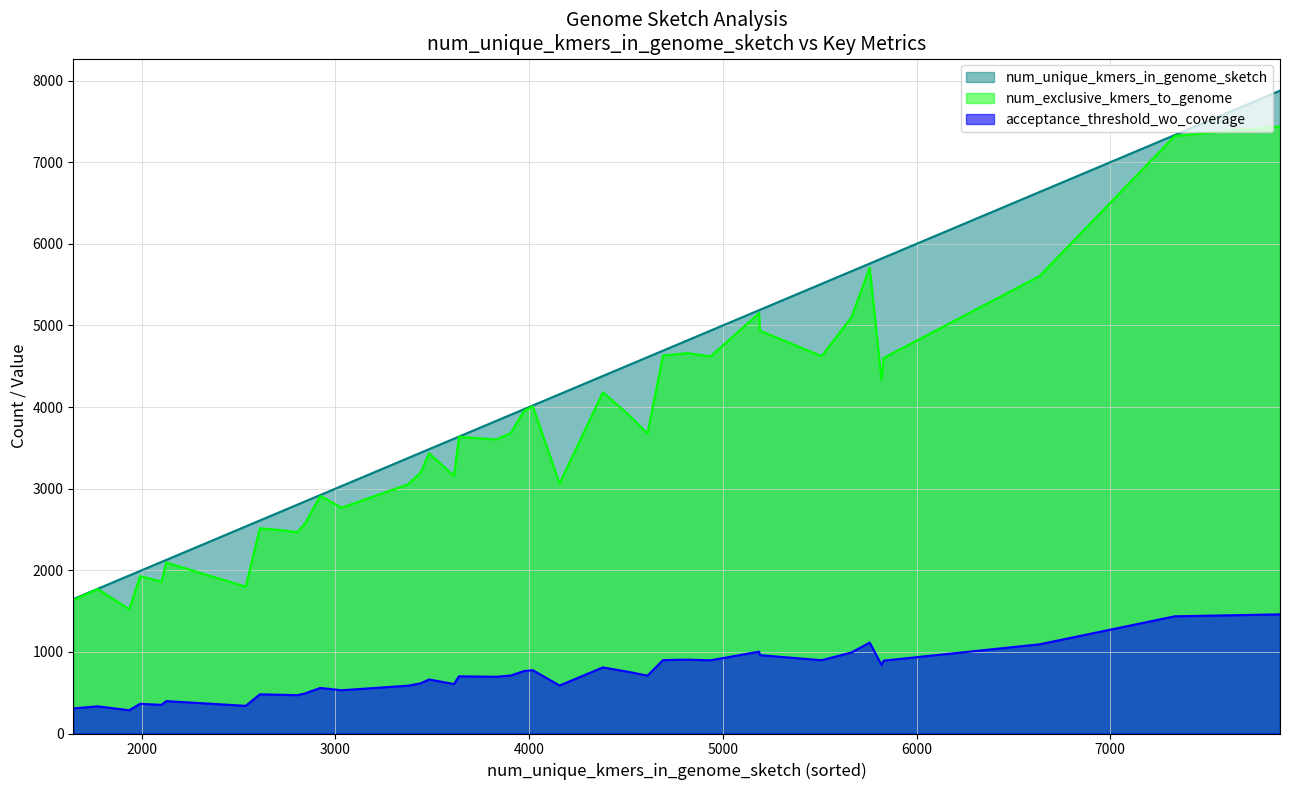

Rank the series by their maximum value, from lowest to highest.

acceptance_threshold_wo_coverage, num_exclusive_kmers_to_genome, num_unique_kmers_in_genome_sketch